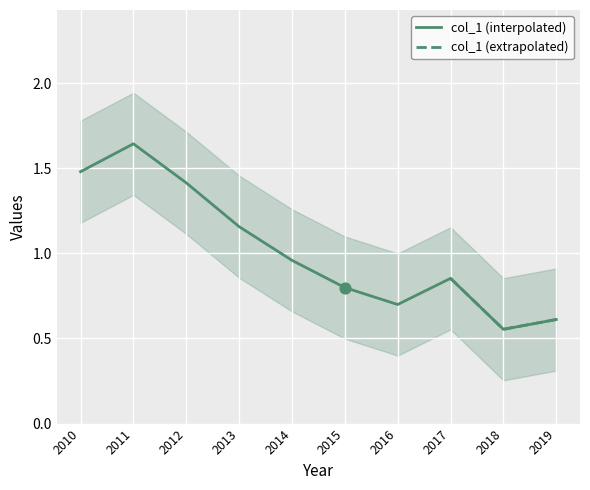

True or false: col_1 (interpolated) has a value of 1.5 at 2013.

False